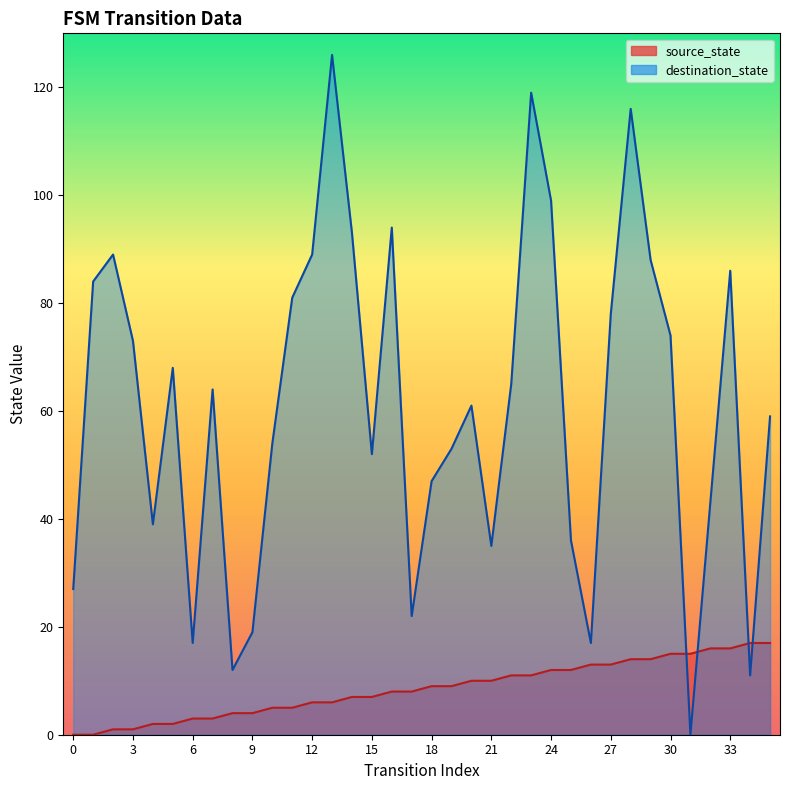

True or false: source_state has more than 2 points higher than both neighbors.

False